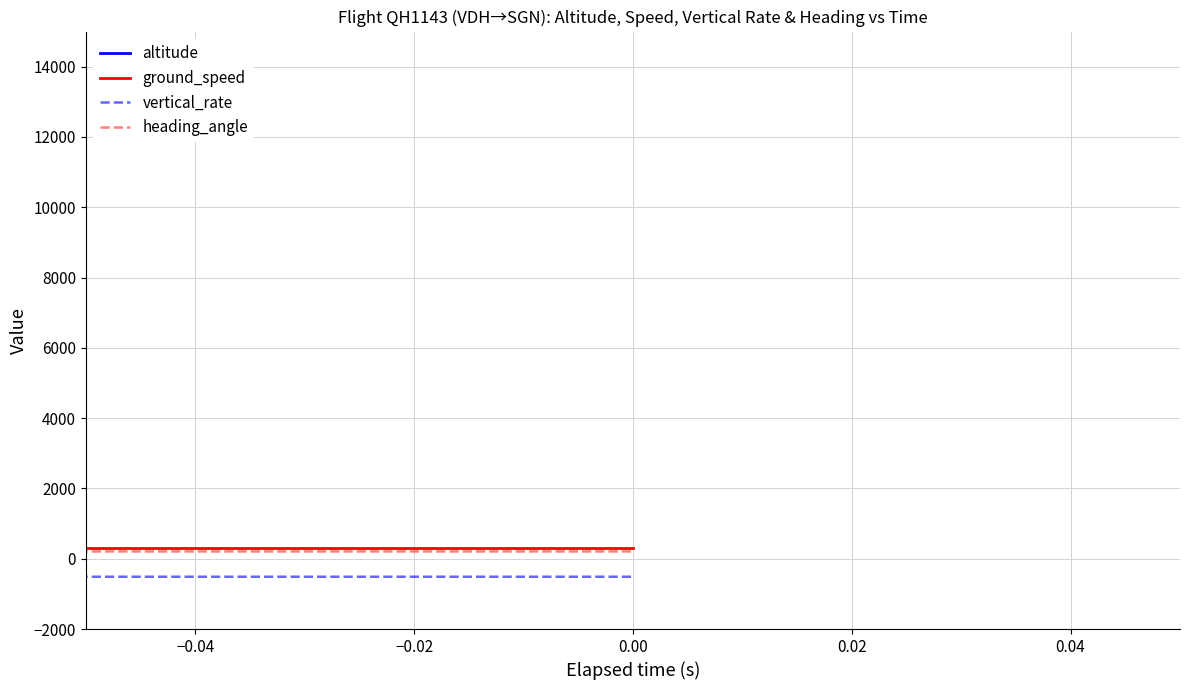

True or false: altitude and vertical_rate intersect in this chart.

False